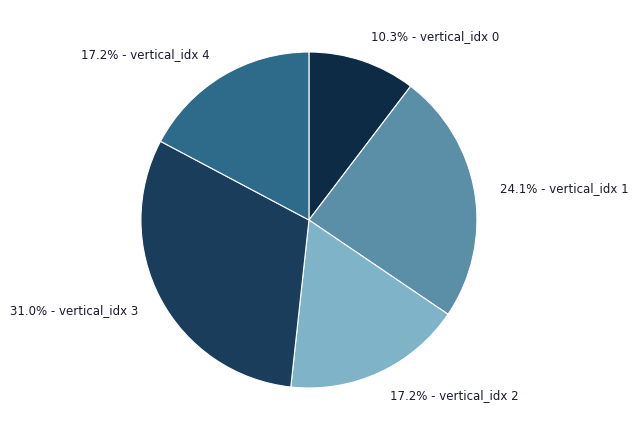

What is the smallest slice in the pie chart?

10.3% - vertical_idx 0